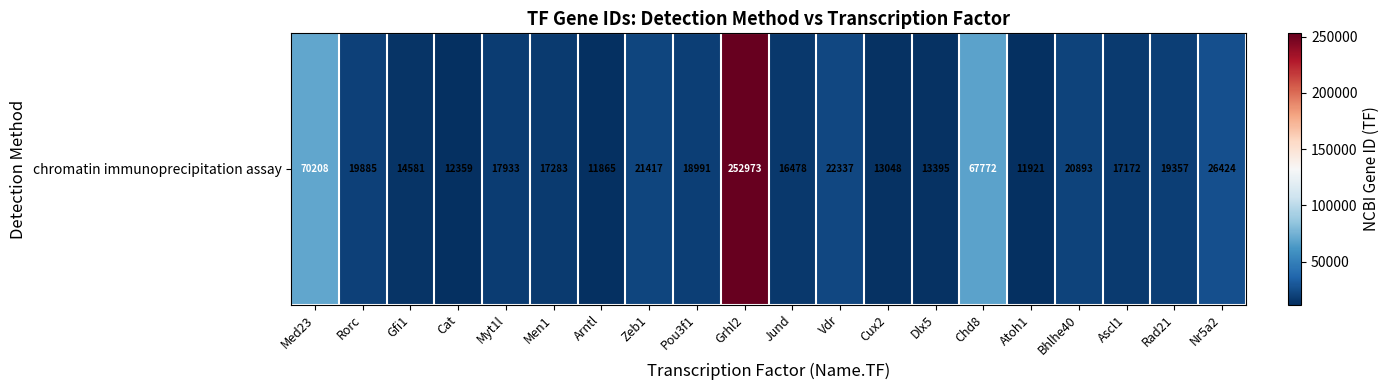

Reading left to right, extract all data points from this chart.

Med23=70208	Rorc=19885	Gfi1=14581	Cat=12359	Myt1l=17933	Men1=17283	Arntl=11865	Zeb1=21417	Pou3f1=18991	Grhl2=252973	Jund=16478	Vdr=22337	Cux2=13048	Dlx5=13395	Chd8=67772	Atoh1=11921	Bhlhe40=20893	Ascl1=17172	Rad21=19357	Nr5a2=26424